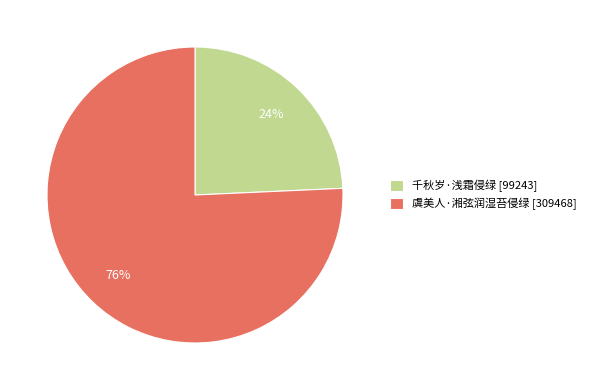

Is 虞美人·湘弦润湿苔侵绿 the majority of the pie?

Yes